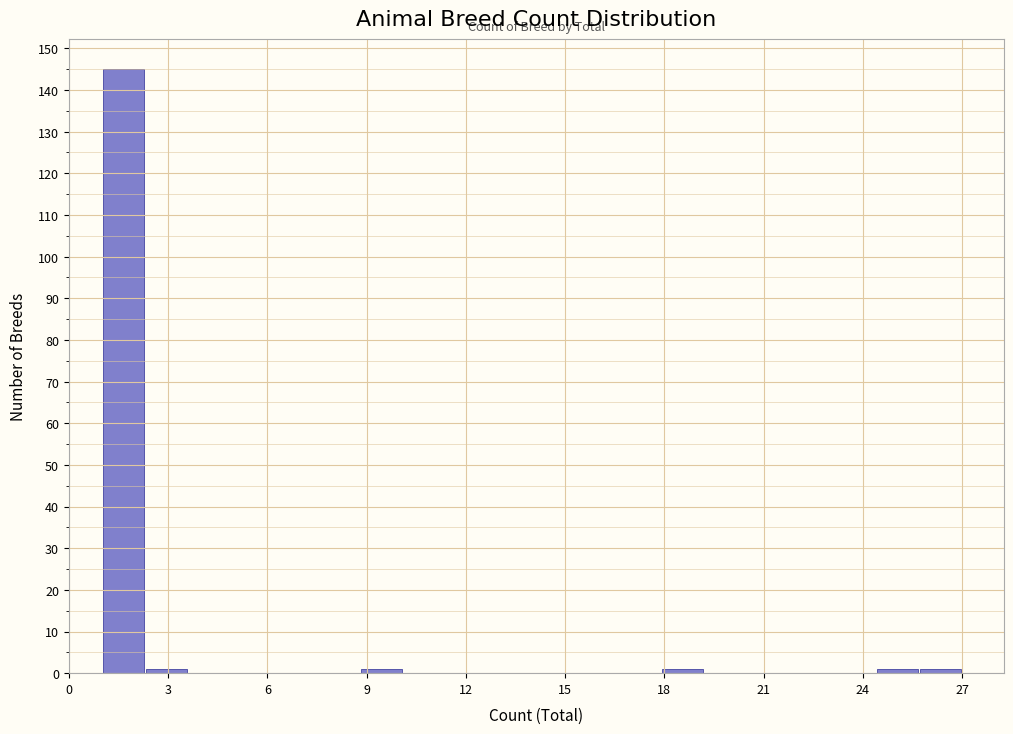

Read against the x-axis, roughly where is the centre of the tallest bar?

1.5